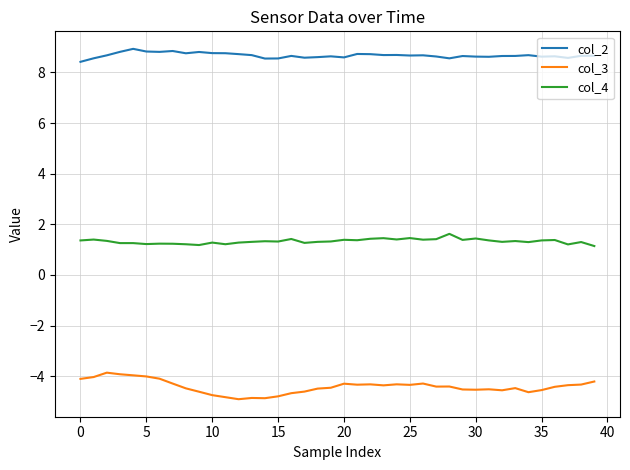

What is the minimum value for col_4?

1.1